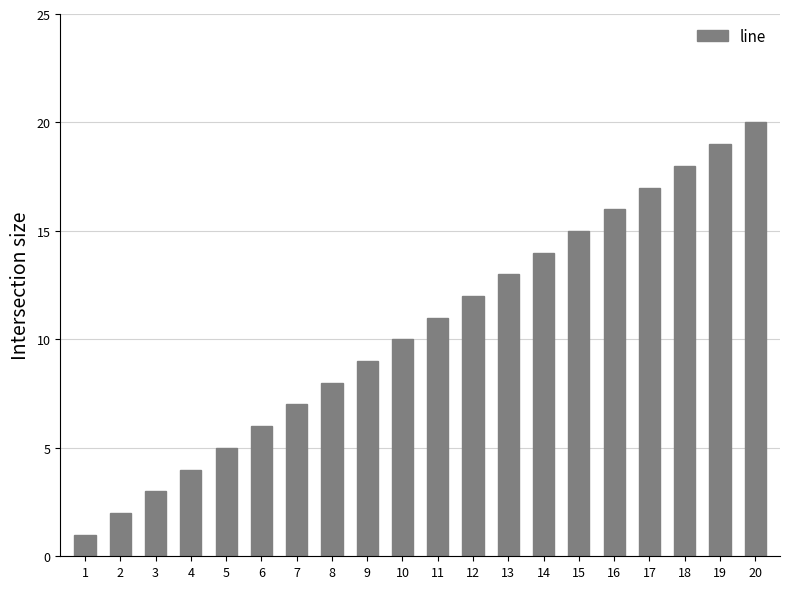

List the labels in order of value, largest first.

20, 19, 18, 17, 16, 15, 14, 13, 12, 11, 10, 9, 8, 7, 6, 5, 4, 3, 2, 1